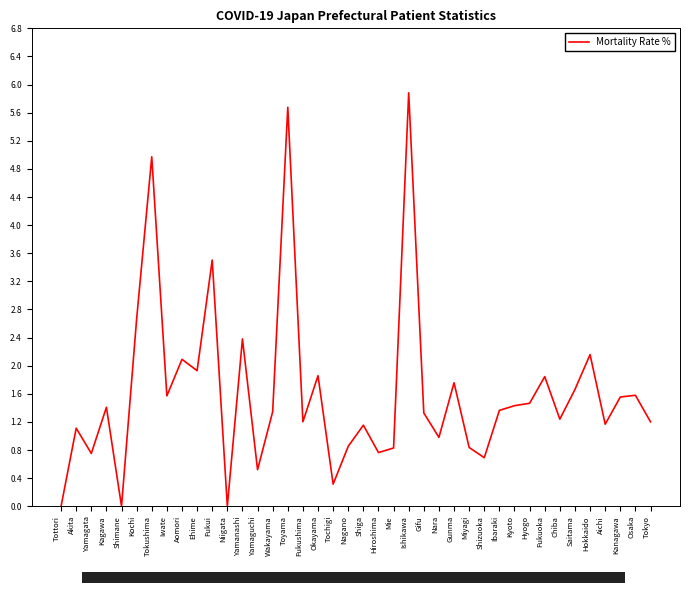

How many lines are shown in the chart?

1